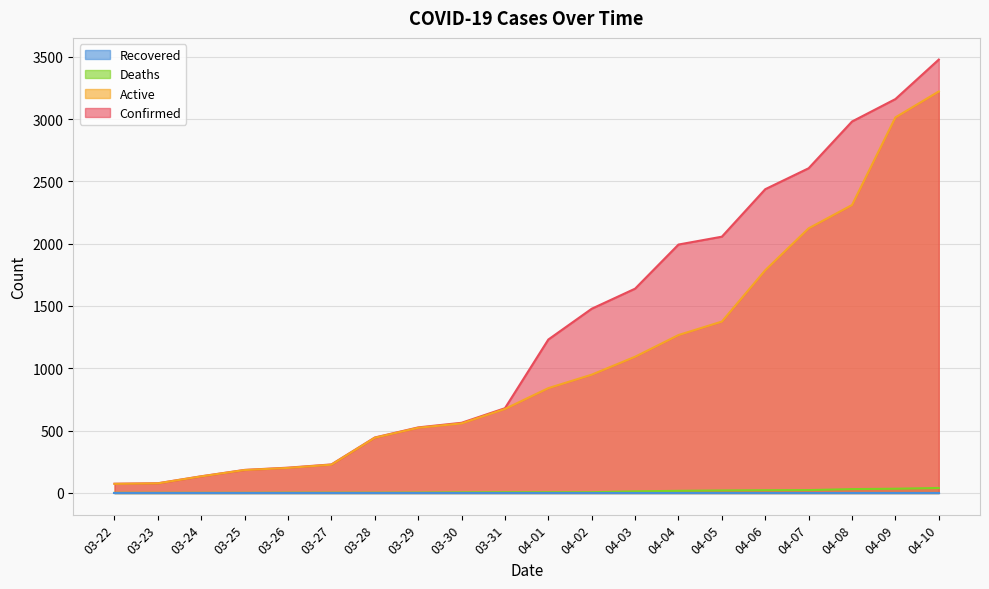

At which label is Active closest to 1647?

04-06